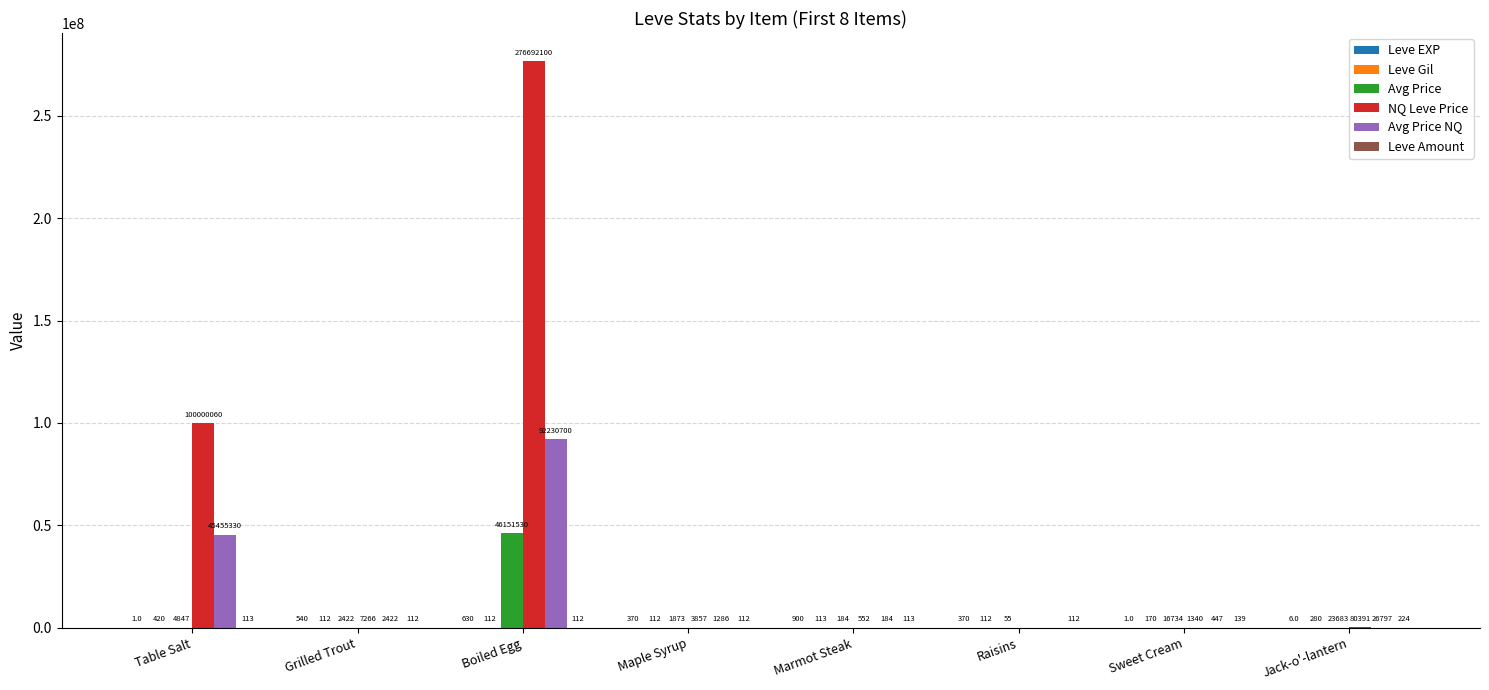

Is the value of NQ Leve Price at Boiled Egg greater than the value of Avg Price NQ at Table Salt?

Yes